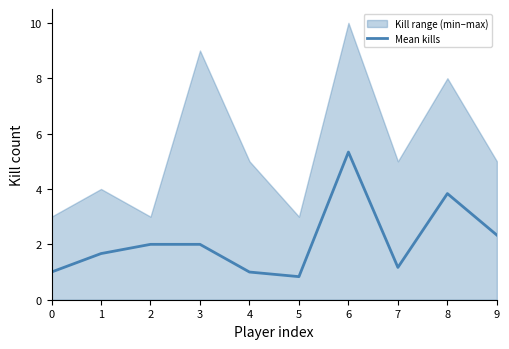

Rank the categories by value from highest to lowest.

6, 8, 9, 2, 3, 1, 7, 0, 4, 5